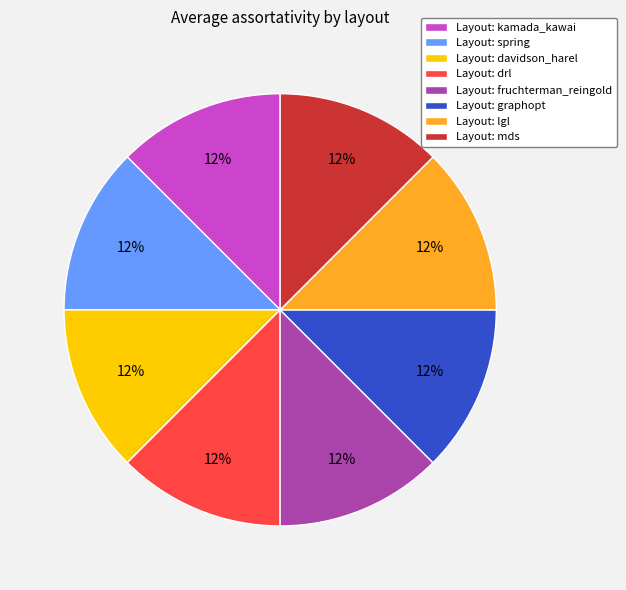

Does Layout: spring represent more than half of the total?

No